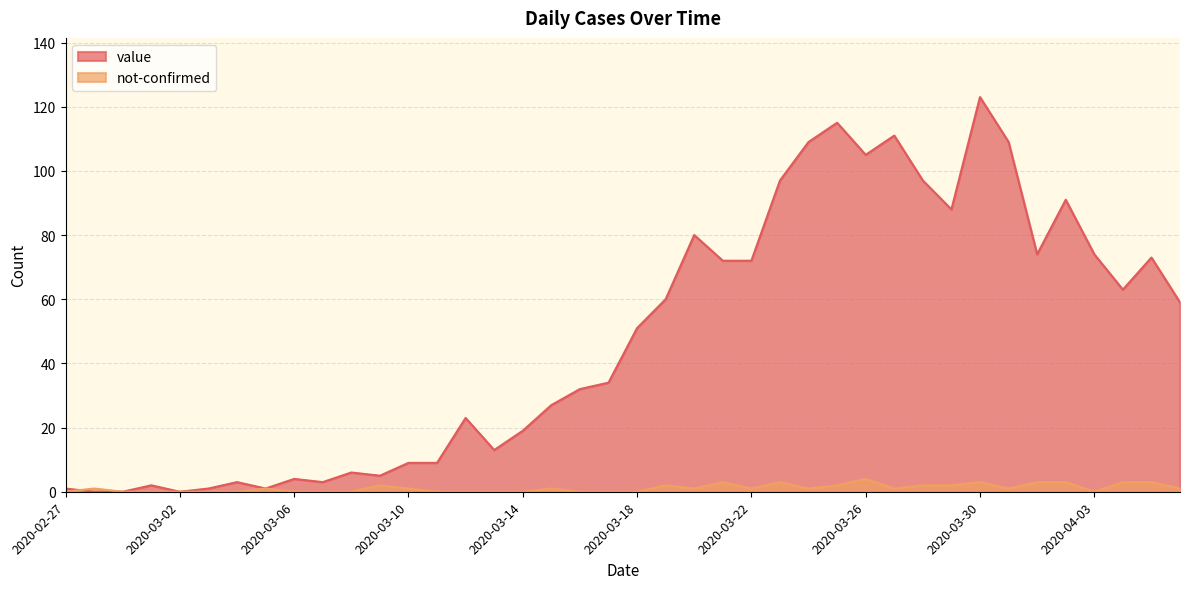

Reading left to right, extract all data points from this chart.

value: 2020-02-27=1	2020-02-28=0	2020-02-29=0	2020-03-01=2	2020-03-02=0	2020-03-03=1	2020-03-04=3	2020-03-05=1	2020-03-06=4	2020-03-07=3	2020-03-08=6	2020-03-09=5	2020-03-10=9	2020-03-11=9	2020-03-12=23	2020-03-13=13	2020-03-14=19	2020-03-15=27	2020-03-16=32	2020-03-17=34	2020-03-18=51	2020-03-19=60	2020-03-20=80	2020-03-21=72	2020-03-22=72	2020-03-23=97	2020-03-24=109	2020-03-25=115	2020-03-26=105	2020-03-27=111	2020-03-28=97	2020-03-29=88	2020-03-30=123	2020-03-31=109	2020-04-01=74	2020-04-02=91	2020-04-03=74	2020-04-04=63	2020-04-05=73	2020-04-06=59
not-confirmed: 2020-02-27=0	2020-02-28=1	2020-02-29=0	2020-03-01=0	2020-03-02=0	2020-03-03=0	2020-03-04=0	2020-03-05=1	2020-03-06=0	2020-03-07=0	2020-03-08=0	2020-03-09=2	2020-03-10=1	2020-03-11=0	2020-03-12=0	2020-03-13=0	2020-03-14=0	2020-03-15=1	2020-03-16=0	2020-03-17=0	2020-03-18=0	2020-03-19=2	2020-03-20=1	2020-03-21=3	2020-03-22=1	2020-03-23=3	2020-03-24=1	2020-03-25=2	2020-03-26=4	2020-03-27=1	2020-03-28=2	2020-03-29=2	2020-03-30=3	2020-03-31=1	2020-04-01=3	2020-04-02=3	2020-04-03=0	2020-04-04=3	2020-04-05=3	2020-04-06=1